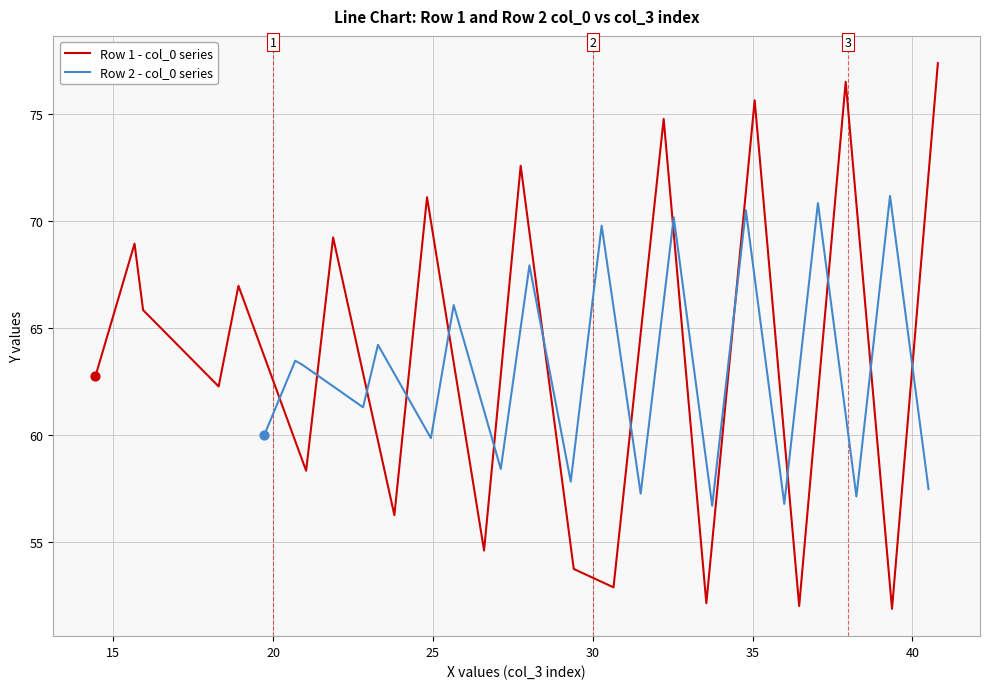

Which series has the largest Y range (max minus min)?

Row 1 - col_0 series